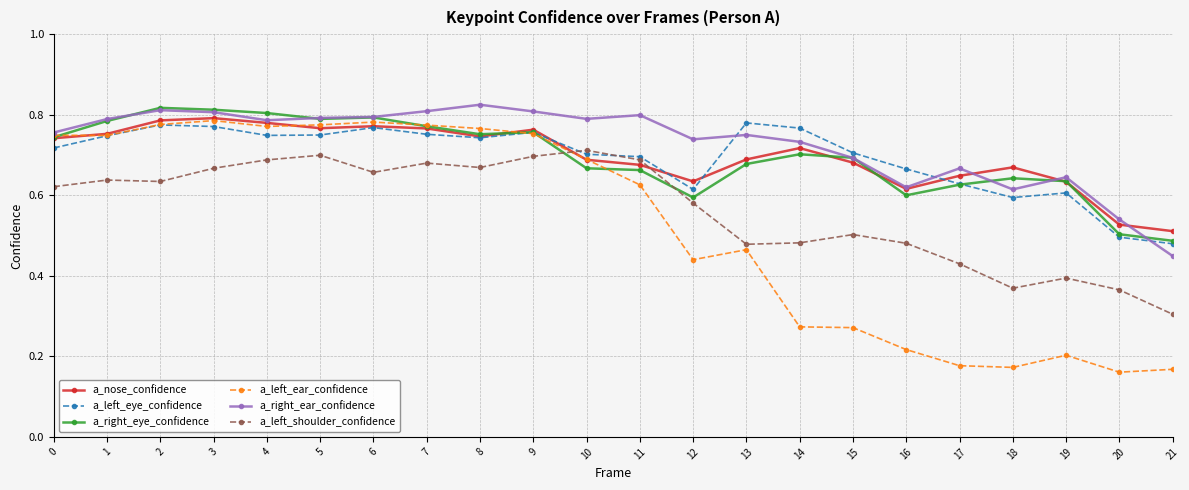

Which series has the largest total across all categories?

a_right_ear_confidence